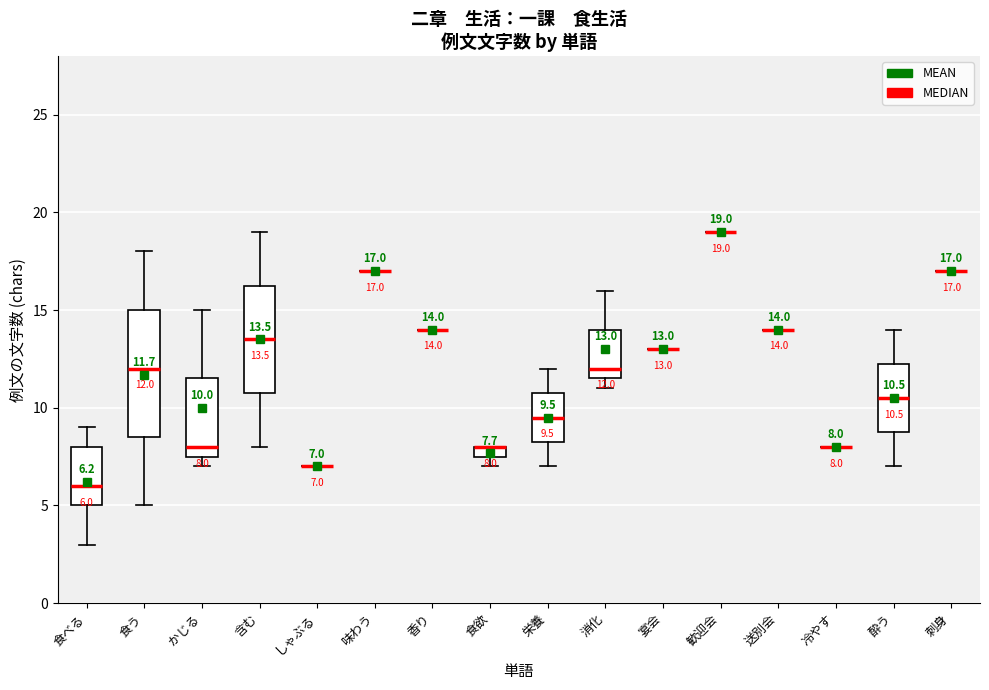

Which box is the tallest, from its lower edge to its upper edge?

食う